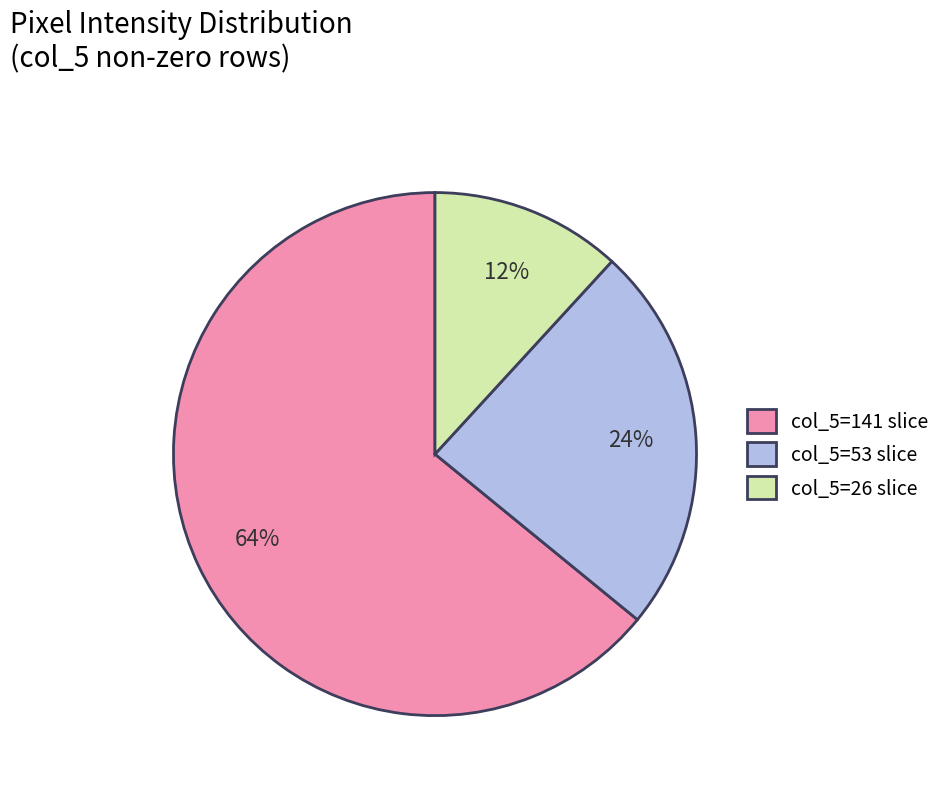

To the nearest percent, what is the difference between the col_5=26 slice and col_5=53 slice slice percentages?

12%